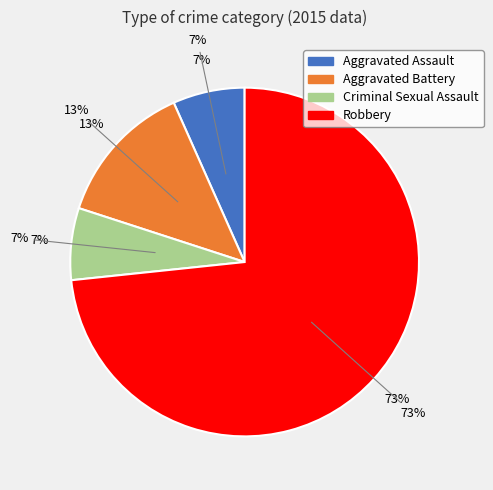

What percentage do Criminal Sexual Assault and Robbery together represent?

80.0%